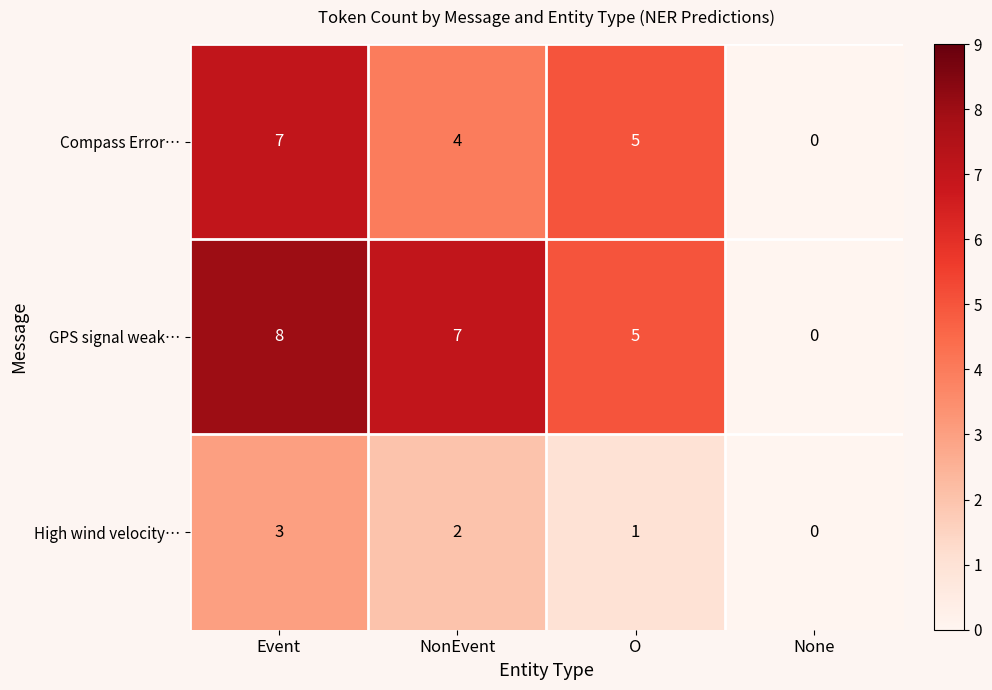

What is the difference between the Compass Error… values at None and Event?

7